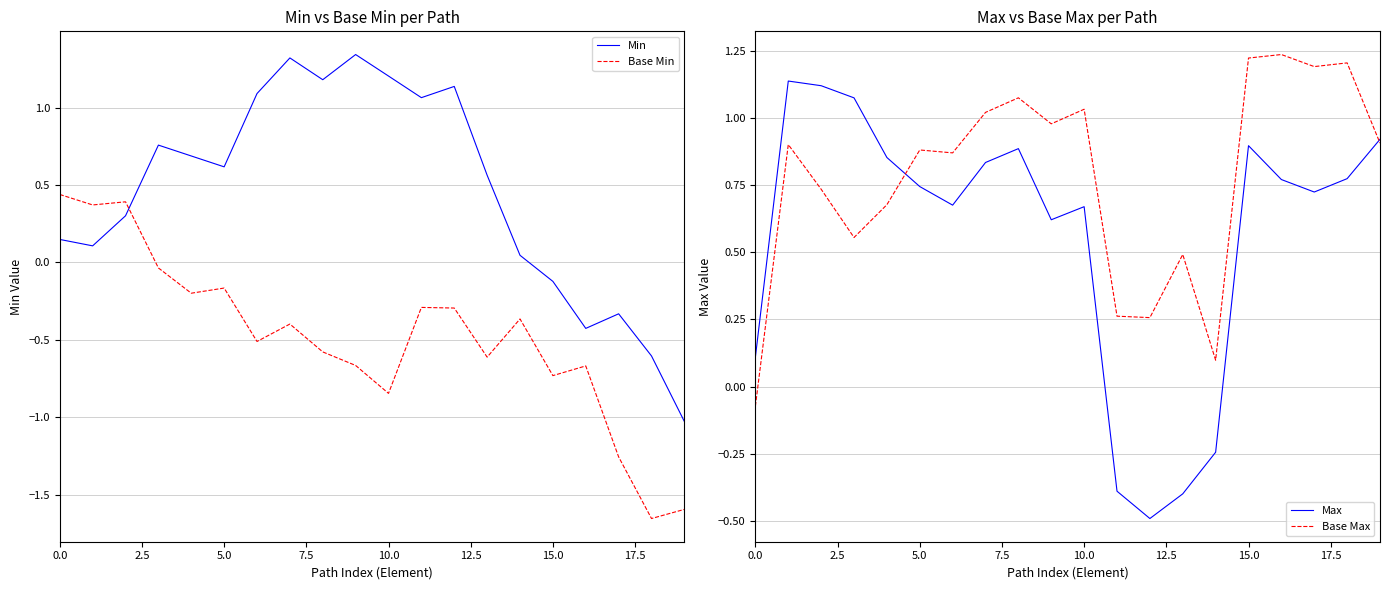

After their last crossing, which series has the higher values: Base Min or Min?

Min